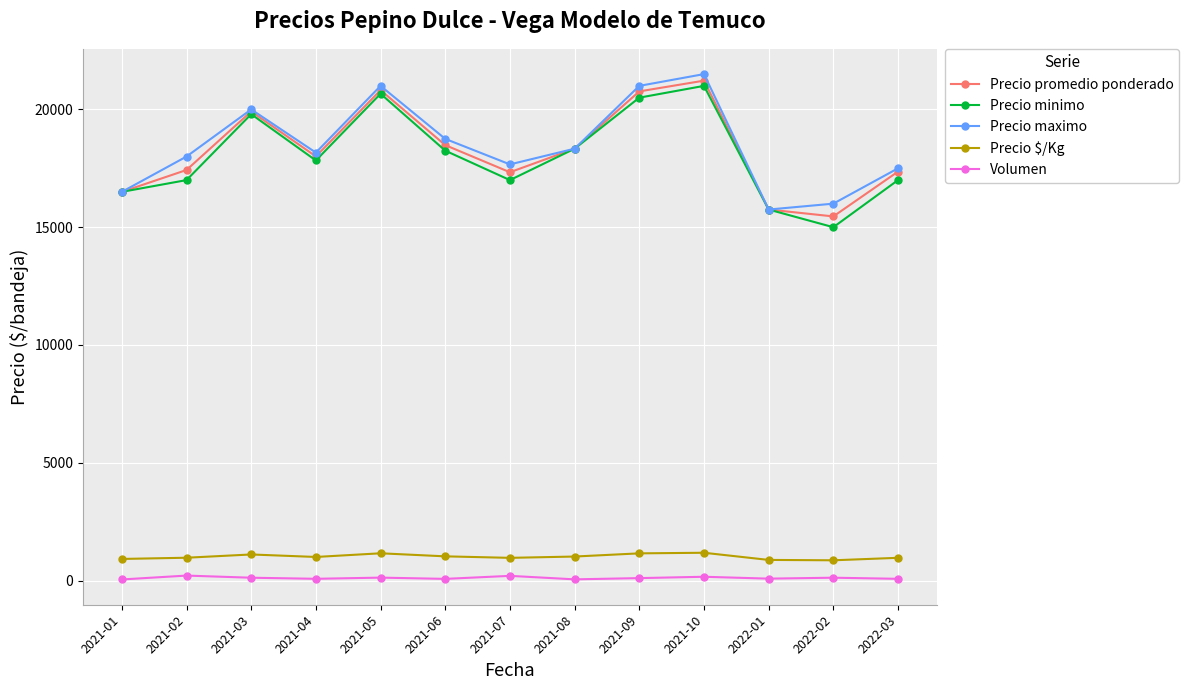

The value of Precio promedio ponderado at 2021-02 is 7763.8. True or false?

False